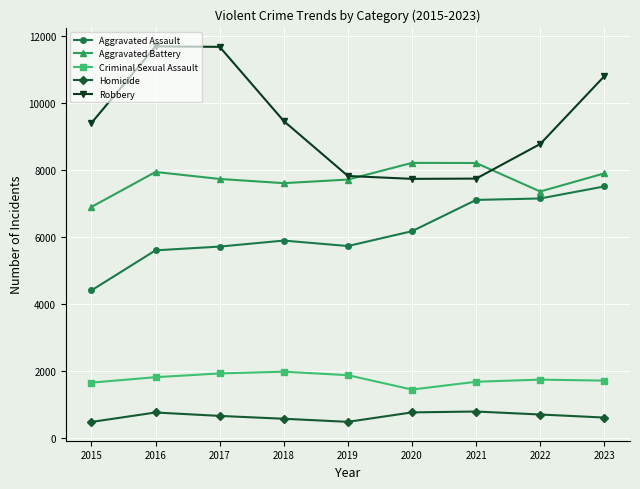

What is the highest value of the Criminal Sexual Assault series?

1987